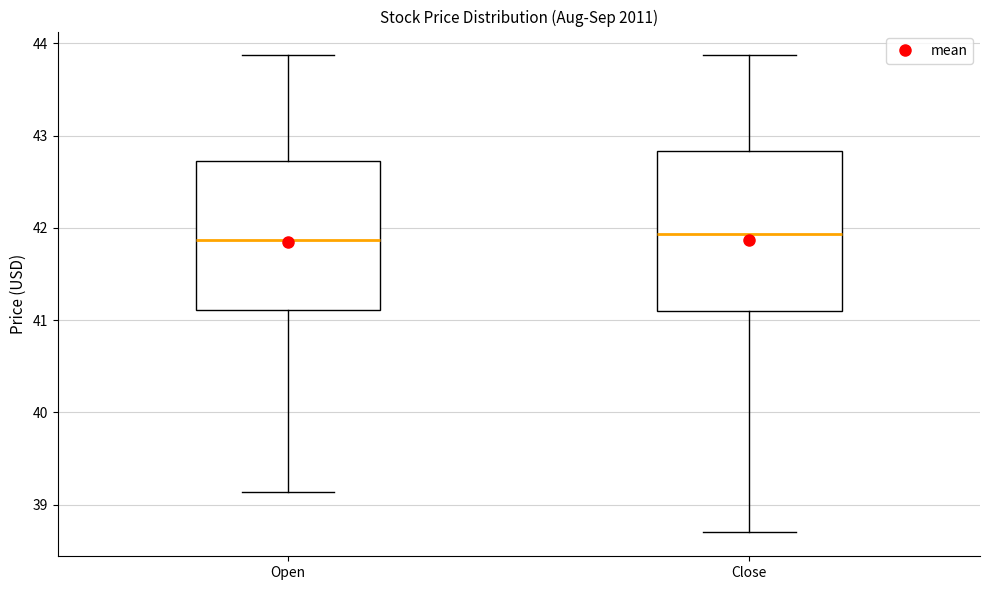

Comparing the boxes themselves (not the whiskers), which one is the tallest?

Close